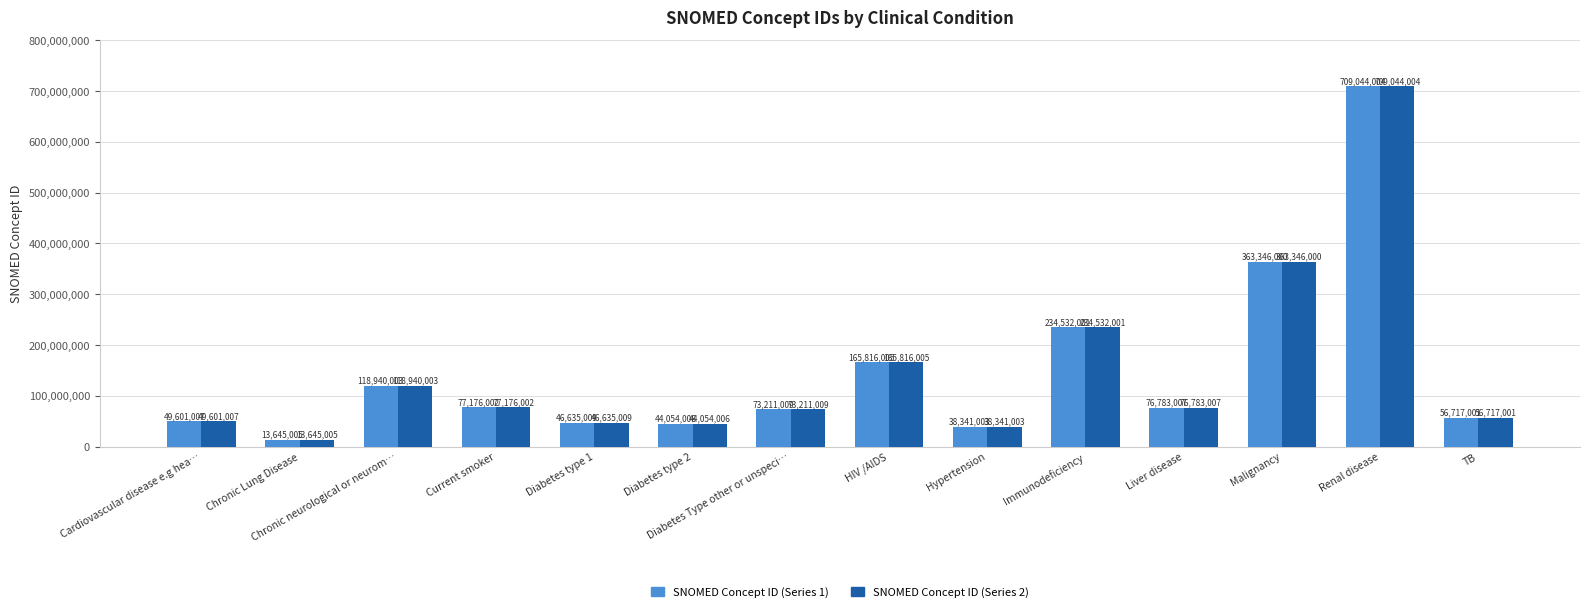

List the labels in order of SNOMED Concept ID (Series 1) value, largest first.

Renal disease, Malignancy, Immunodeficiency, HIV /AIDS, Chronic neurological or neurom…, Current smoker, Liver disease, Diabetes Type other or unspeci…, TB, Cardiovascular disease e.g hea…, Diabetes type 1, Diabetes type 2, Hypertension, Chronic Lung Disease